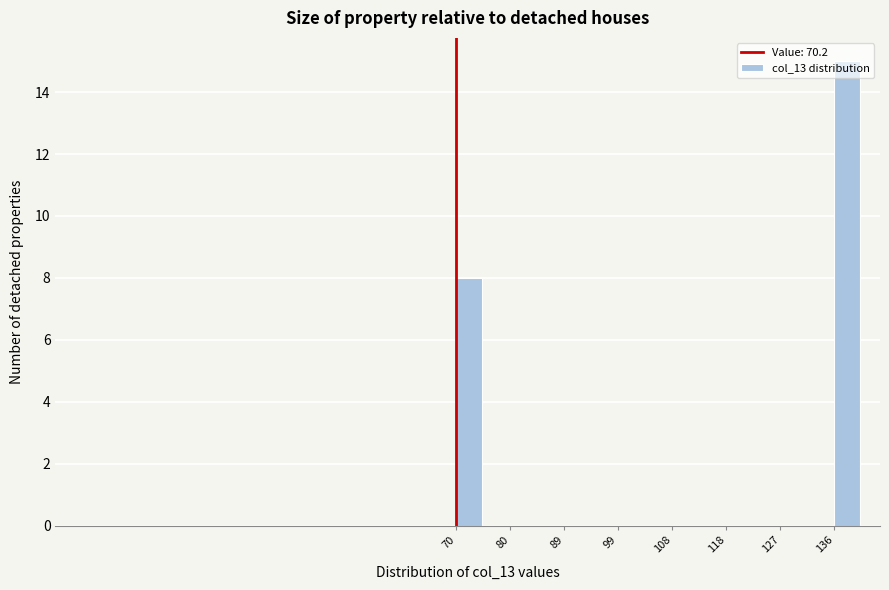

Reading left to right, list every bar in this chart as the range it spans on the x-axis followed by its height. Neither the bar edges nor the heights are printed on the chart, so give them approximately, as read against the axes.

70 to 75: 8
75 to 80: 0
80 to 84: 0
84 to 89: 0
89 to 94: 0
94 to 99: 0
99 to 103: 0
103 to 108: 0
108 to 113: 0
113 to 118: 0
118 to 122: 0
122 to 127: 0
127 to 132: 0
132 to 136: 0
136 to 141: 15